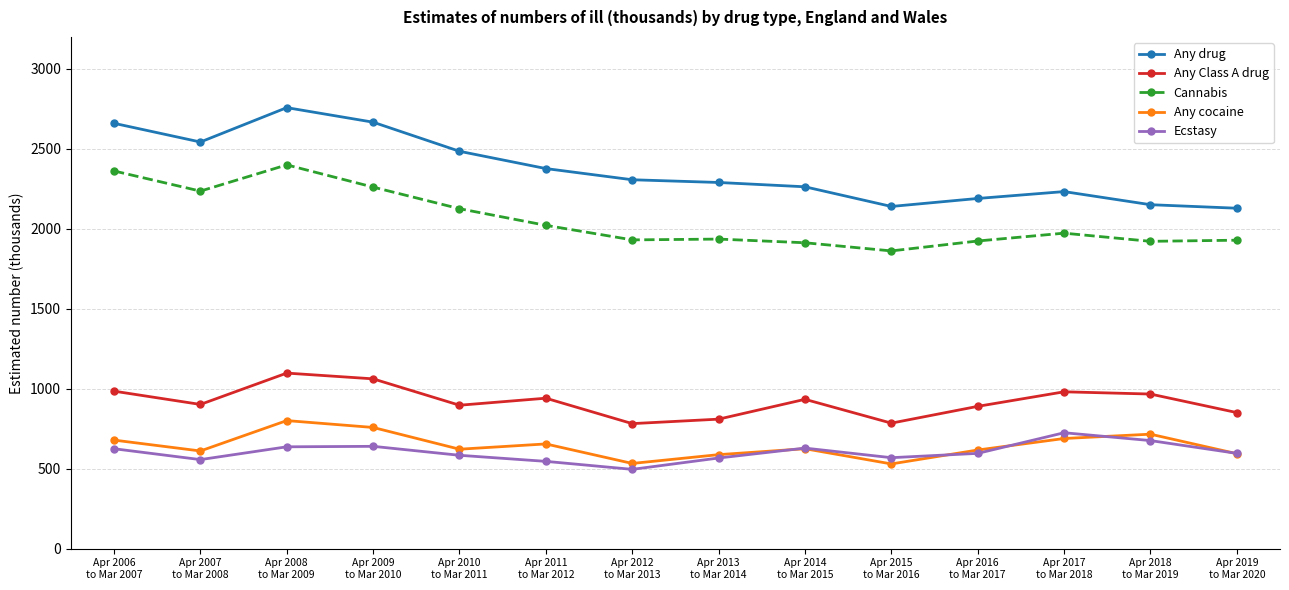

True or false: Any cocaine and Any Class A drug intersect in this chart.

False